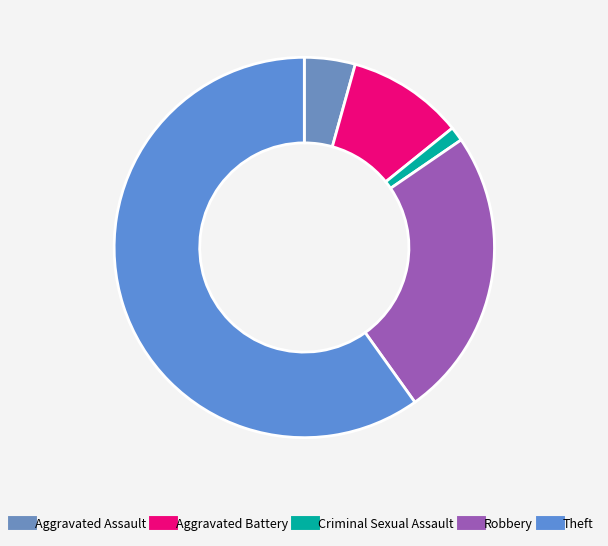

Is it true that Criminal Sexual Assault is 1% of the pie?

True